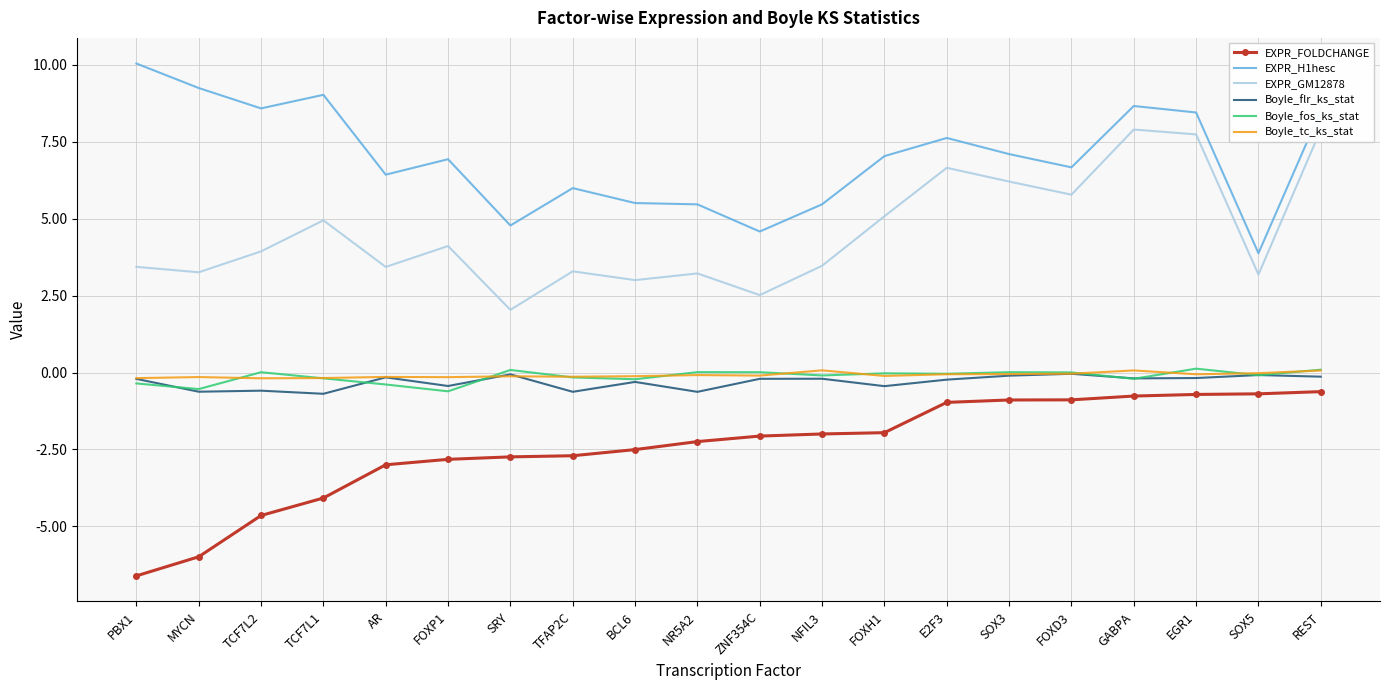

What is the maximum value for EXPR_GM12878?

7.9